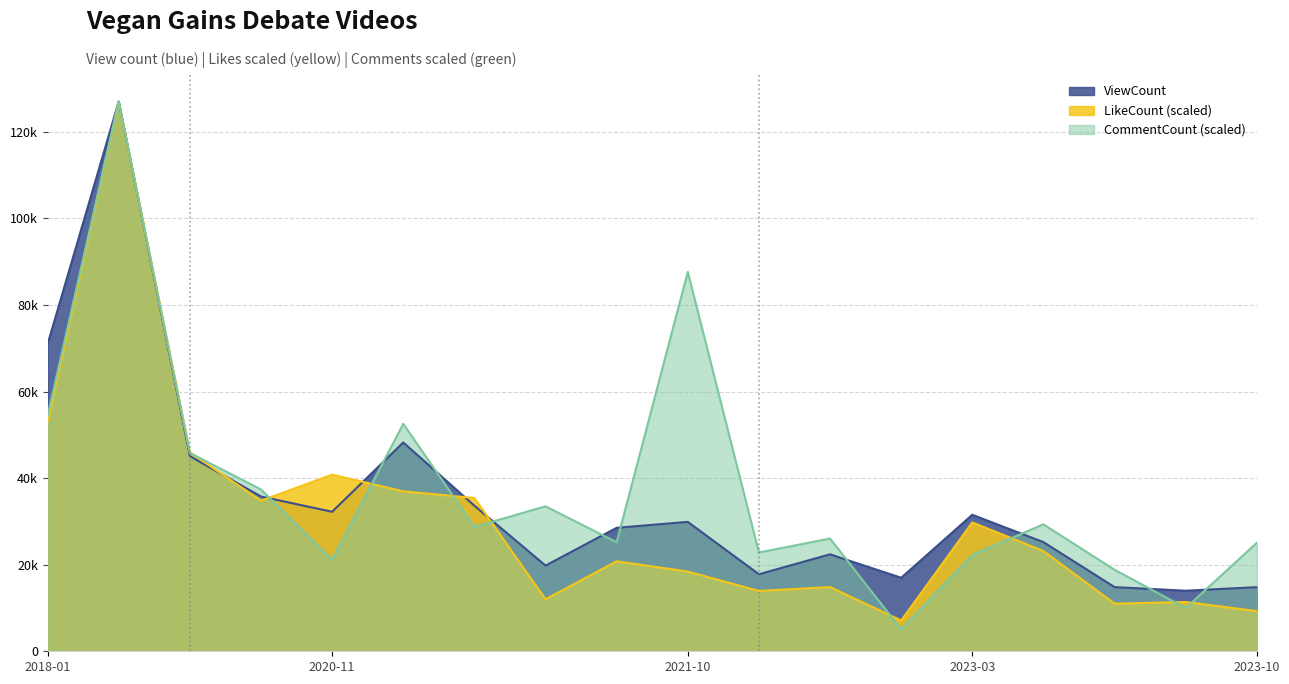

Where is CommentCount nearest to the value 66035?

2018-01